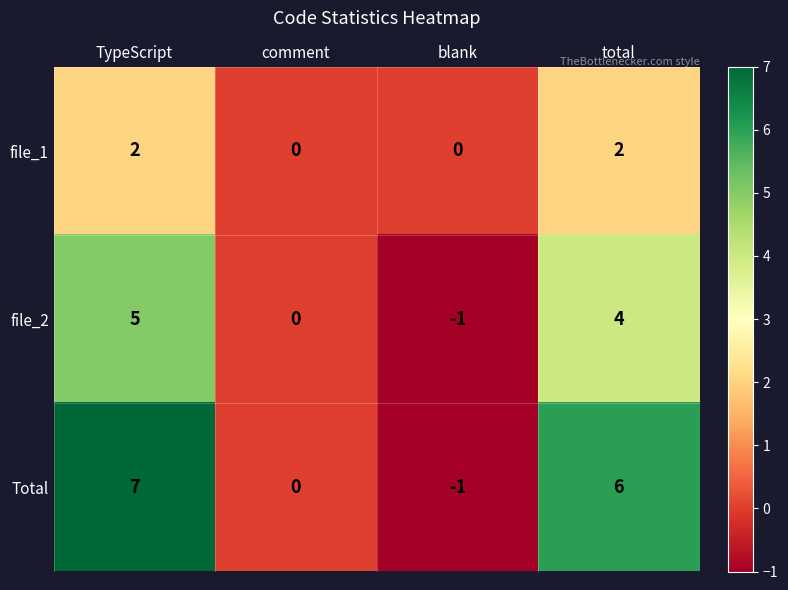

The value of file_1 at TypeScript is 3. True or false?

False